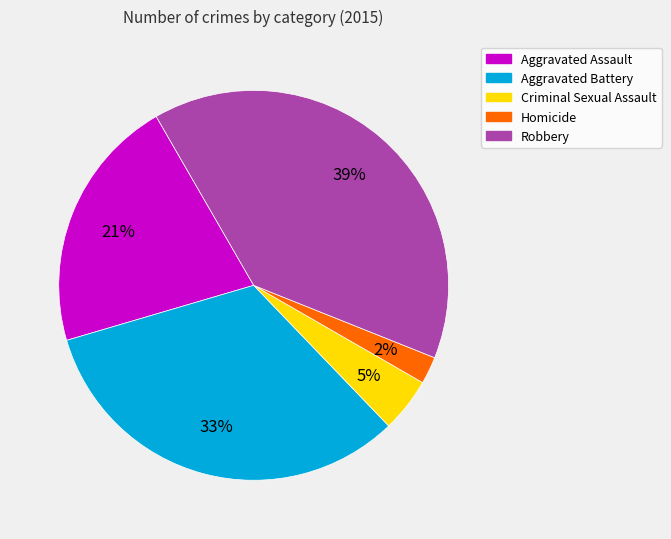

Does Criminal Sexual Assault account for over 50% of the chart?

No